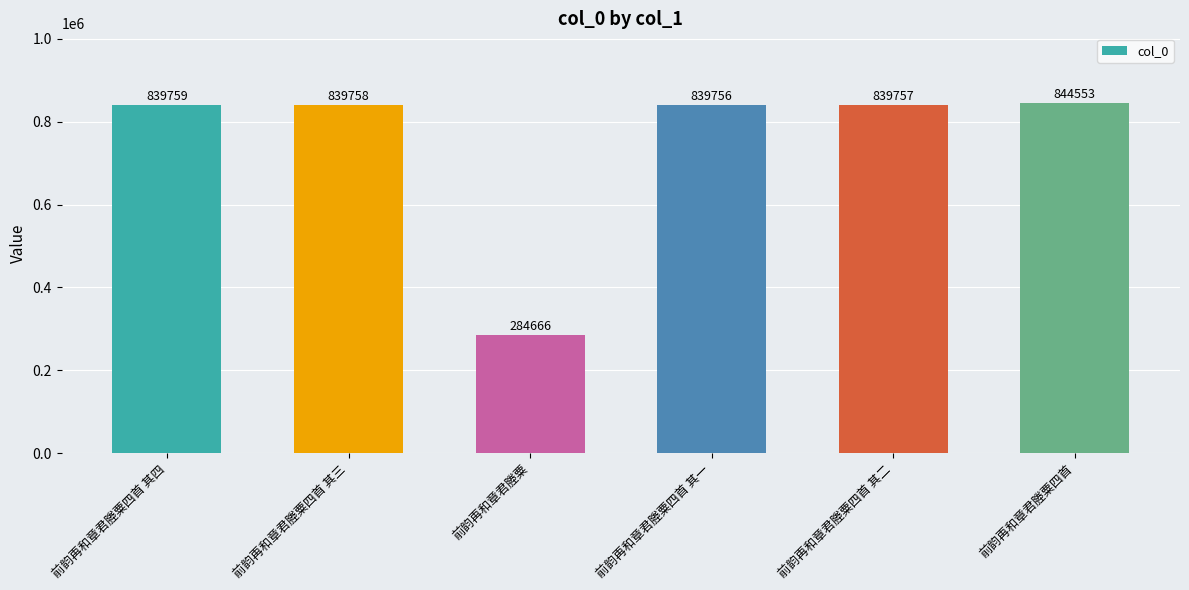

Is it true that the value at 前韵再和章君塍粟四首 其二 is 839757?

True